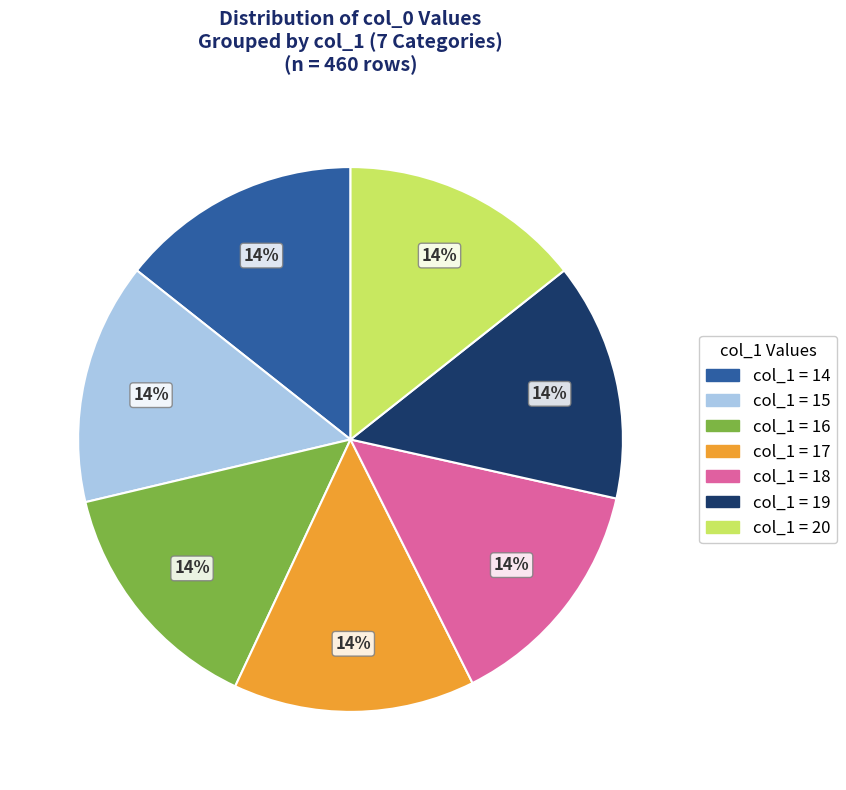

Is there any slice that represents more than half of the pie?

No